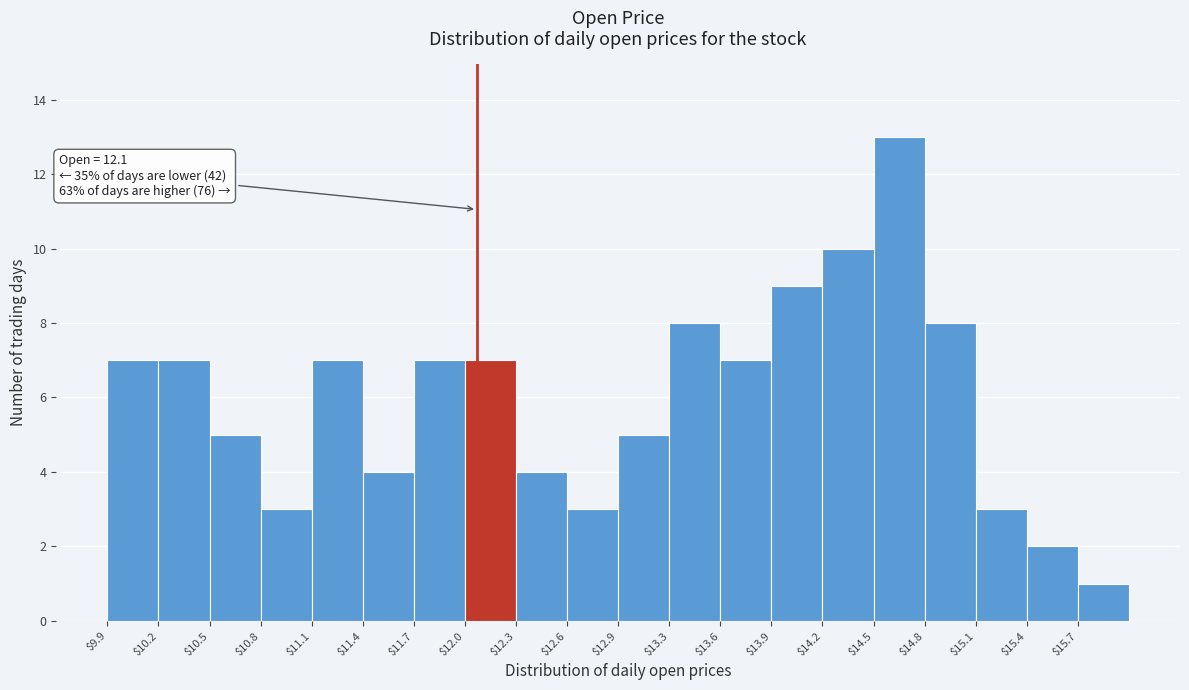

Which range on the x-axis has the tallest bar?

14.45 to 14.80